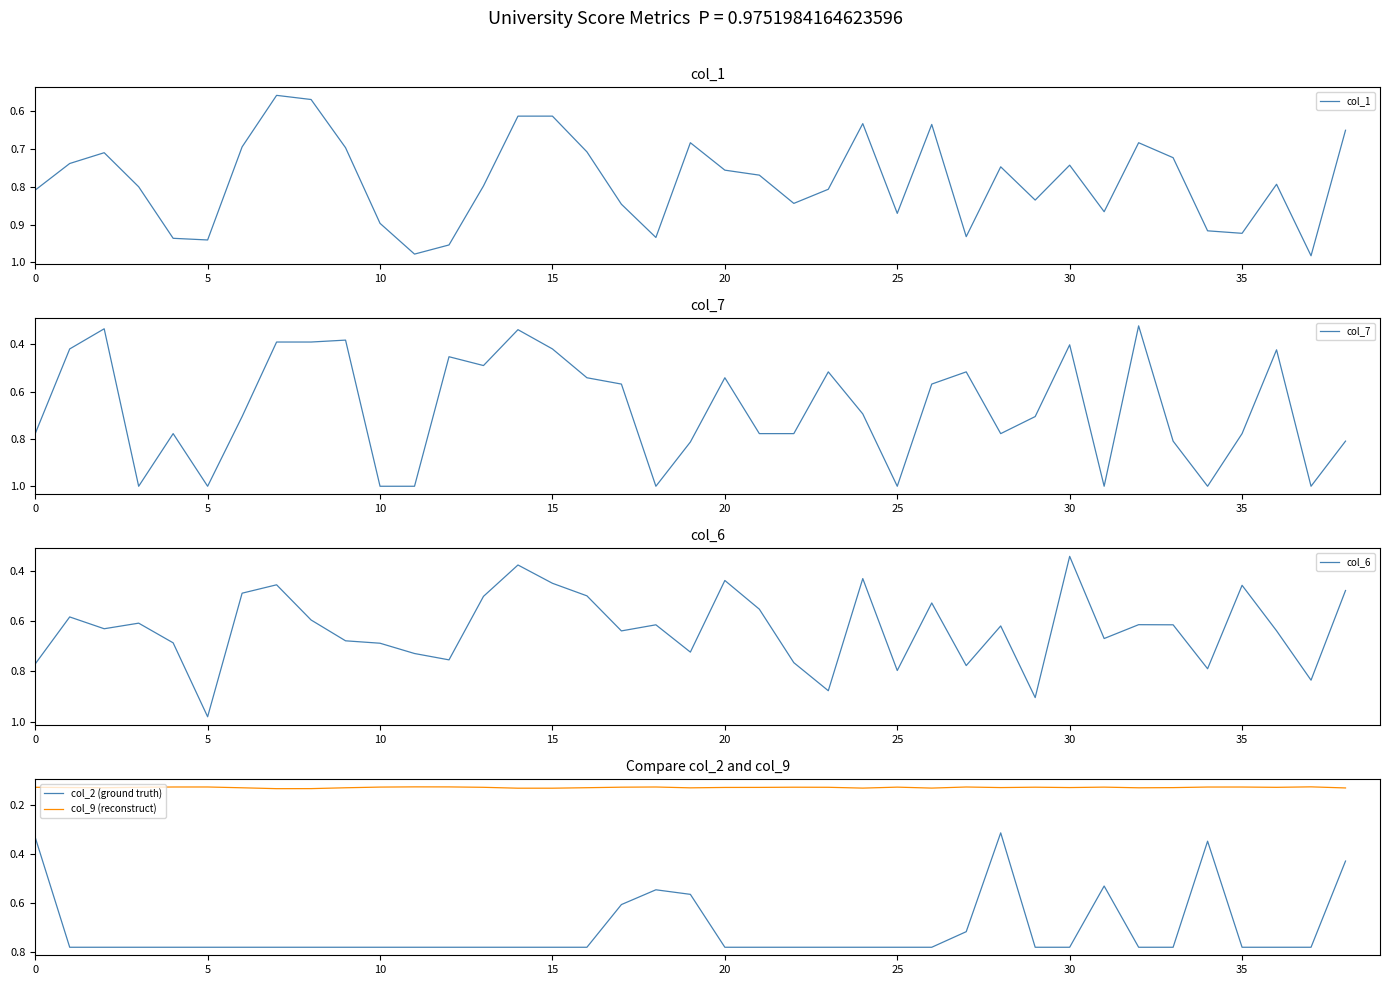

The value of col_6 at 25 is 1.3. True or false?

False